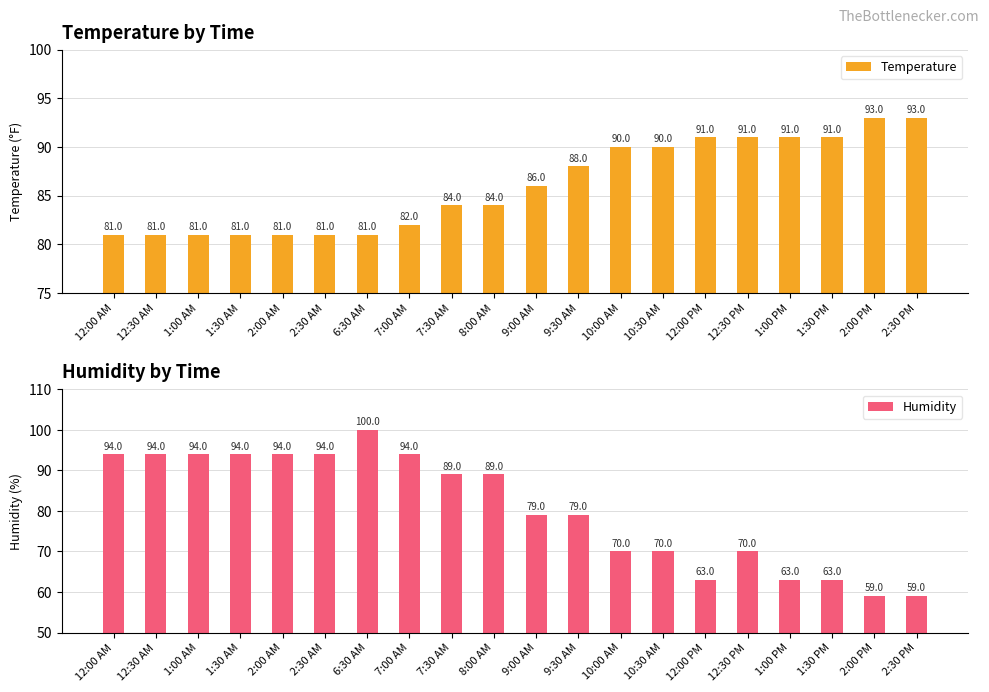

What is the maximum value for Temperature?

93